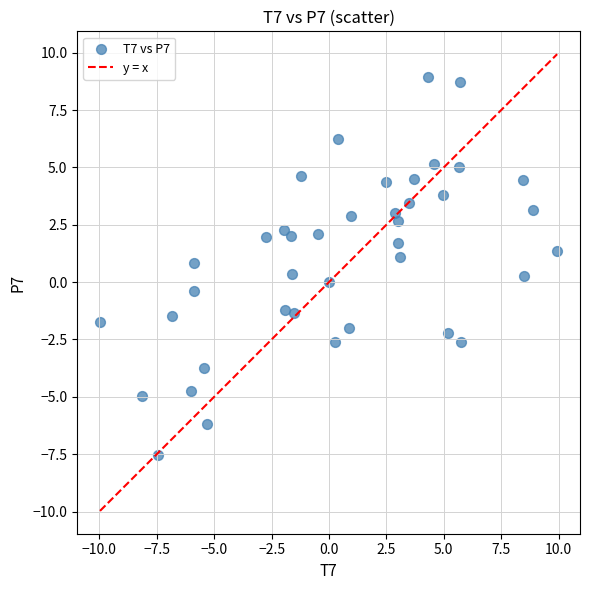

What is the range of X values (max minus min)?

19.9